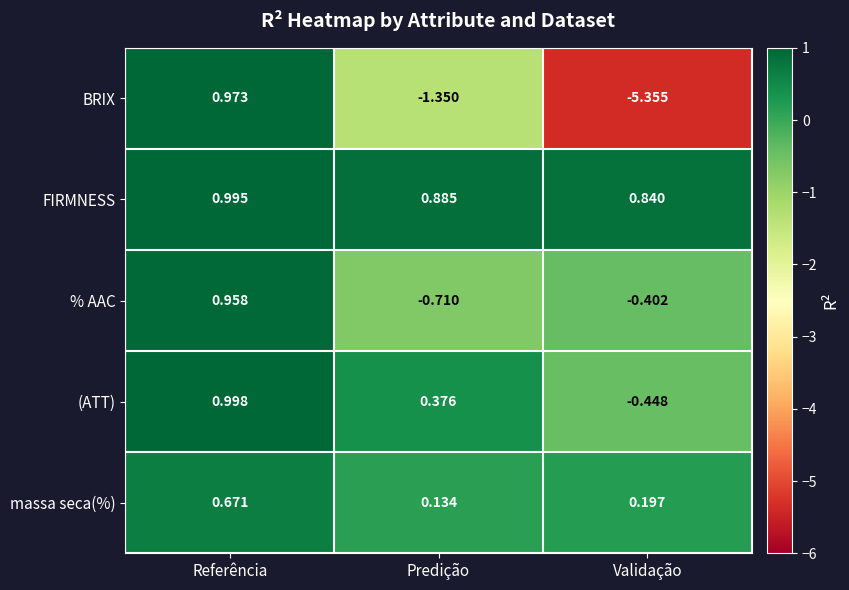

Which category has the lowest value across all series?

Validação